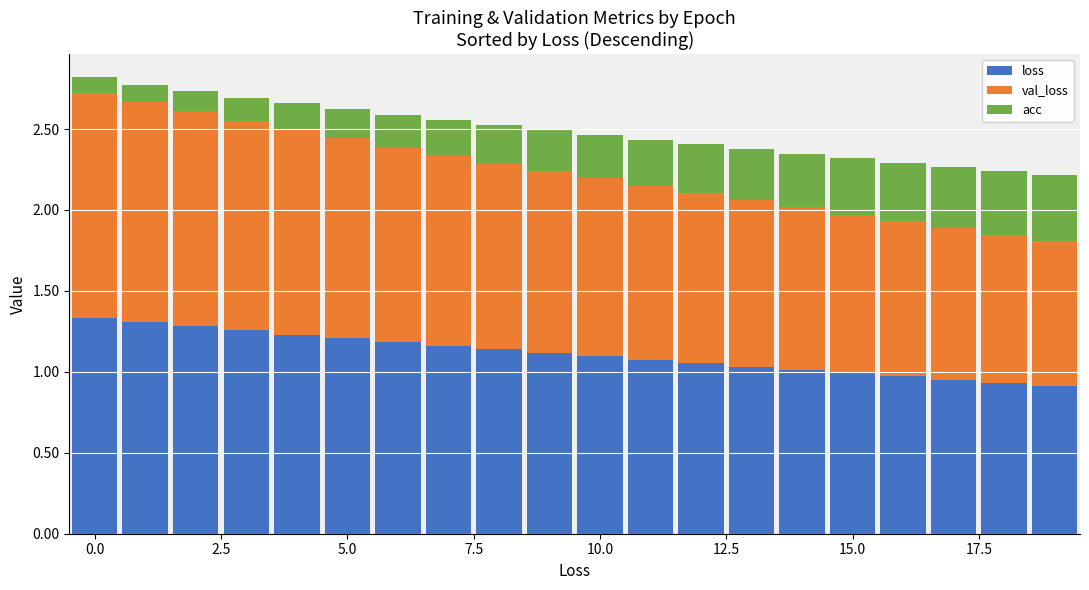

Count the number of categories in the chart.

20